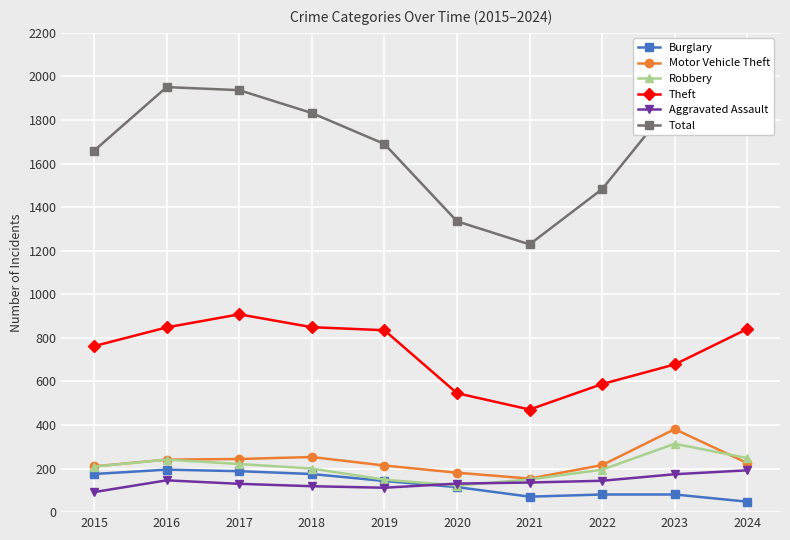

Which series changed the most between 2018 and 2019?

Total